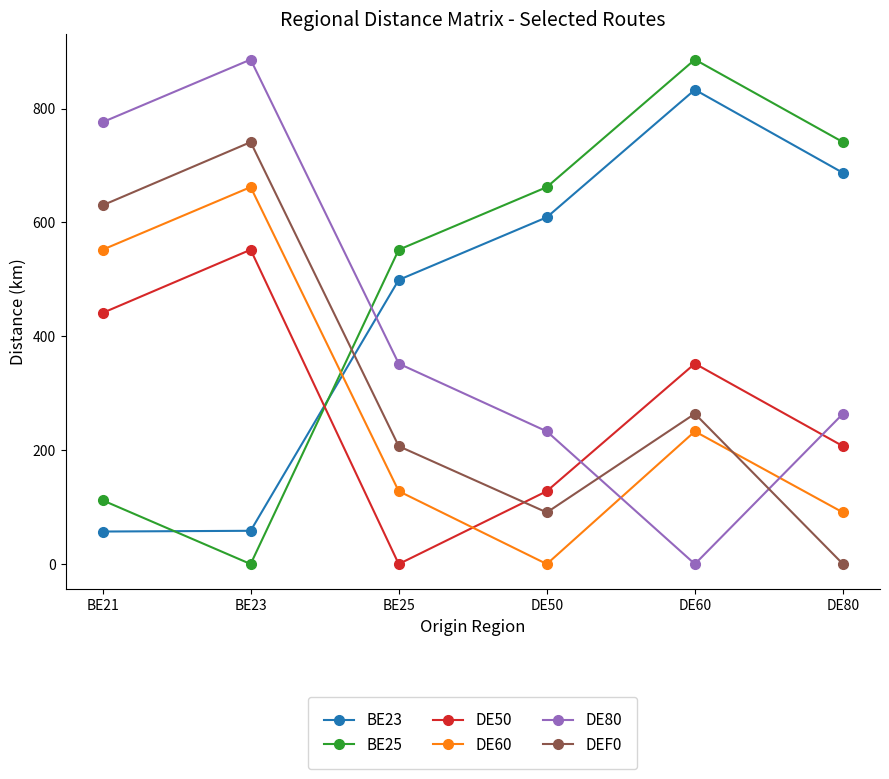

Is the value of BE23 at BE23 greater than the value of DE80 at BE23?

No